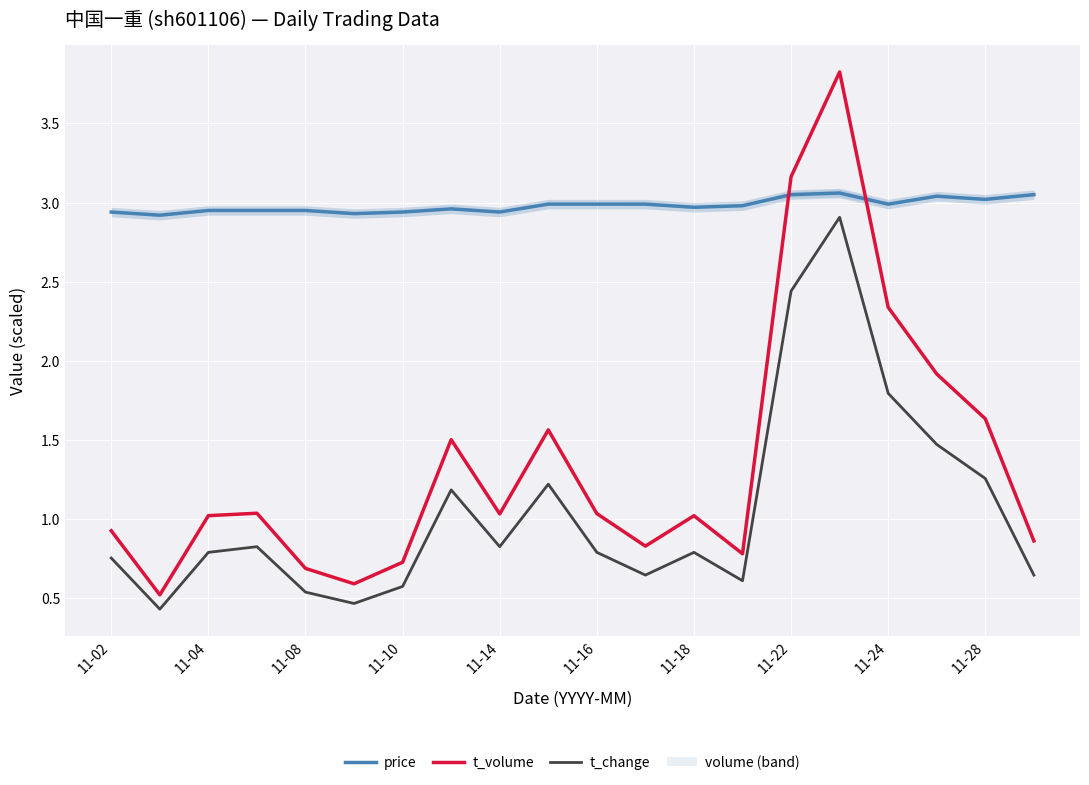

True or false: t_change and price cross at least once.

False